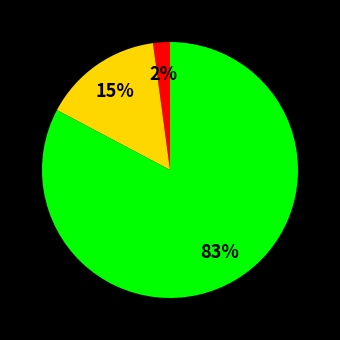

How many slices are in this pie chart?

3